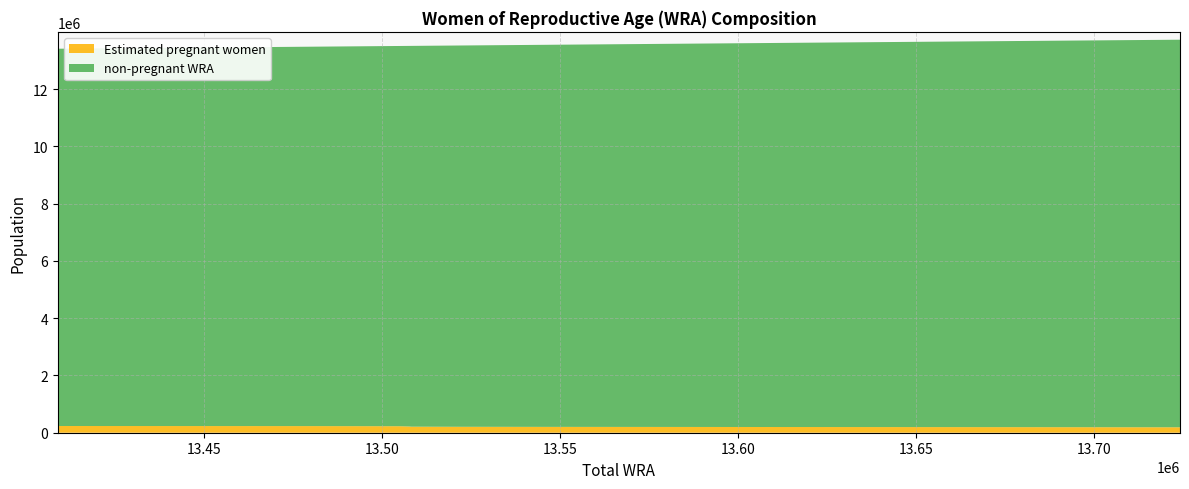

Reading left to right, what are all the values shown in this chart?

Estimated pregnant women: 13409000=235024.9	13479000=231648.3	13505000=227310.5	13508000=216080.7	13508000=211724.7	13522000=207184.8	13548000=204107.6	13591000=200883.9	13643000=197534.8	13689000=194049.7	13724000=190463.5
non-pregnant WRA: 13409000=13173975.1	13479000=13247351.7	13505000=13277689.5	13508000=13291919.3	13508000=13296275.3	13522000=13314815.2	13548000=13343892.4	13591000=13390116.1	13643000=13445465.2	13689000=13494950.3	13724000=13533536.5